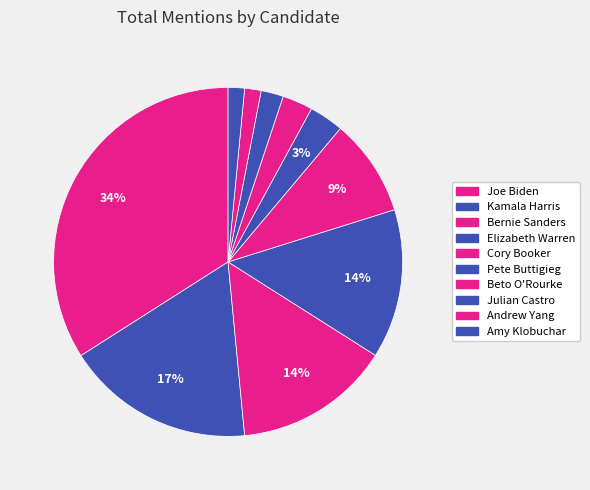

Between Elizabeth Warren and Amy Klobuchar, which is larger?

Elizabeth Warren